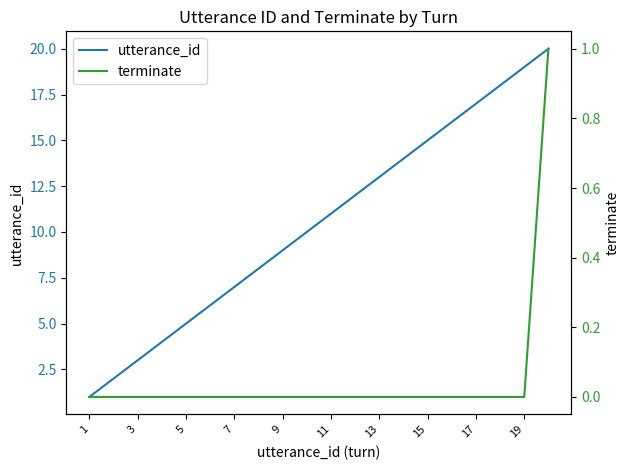

True or false: terminate and utterance_id intersect in this chart.

False